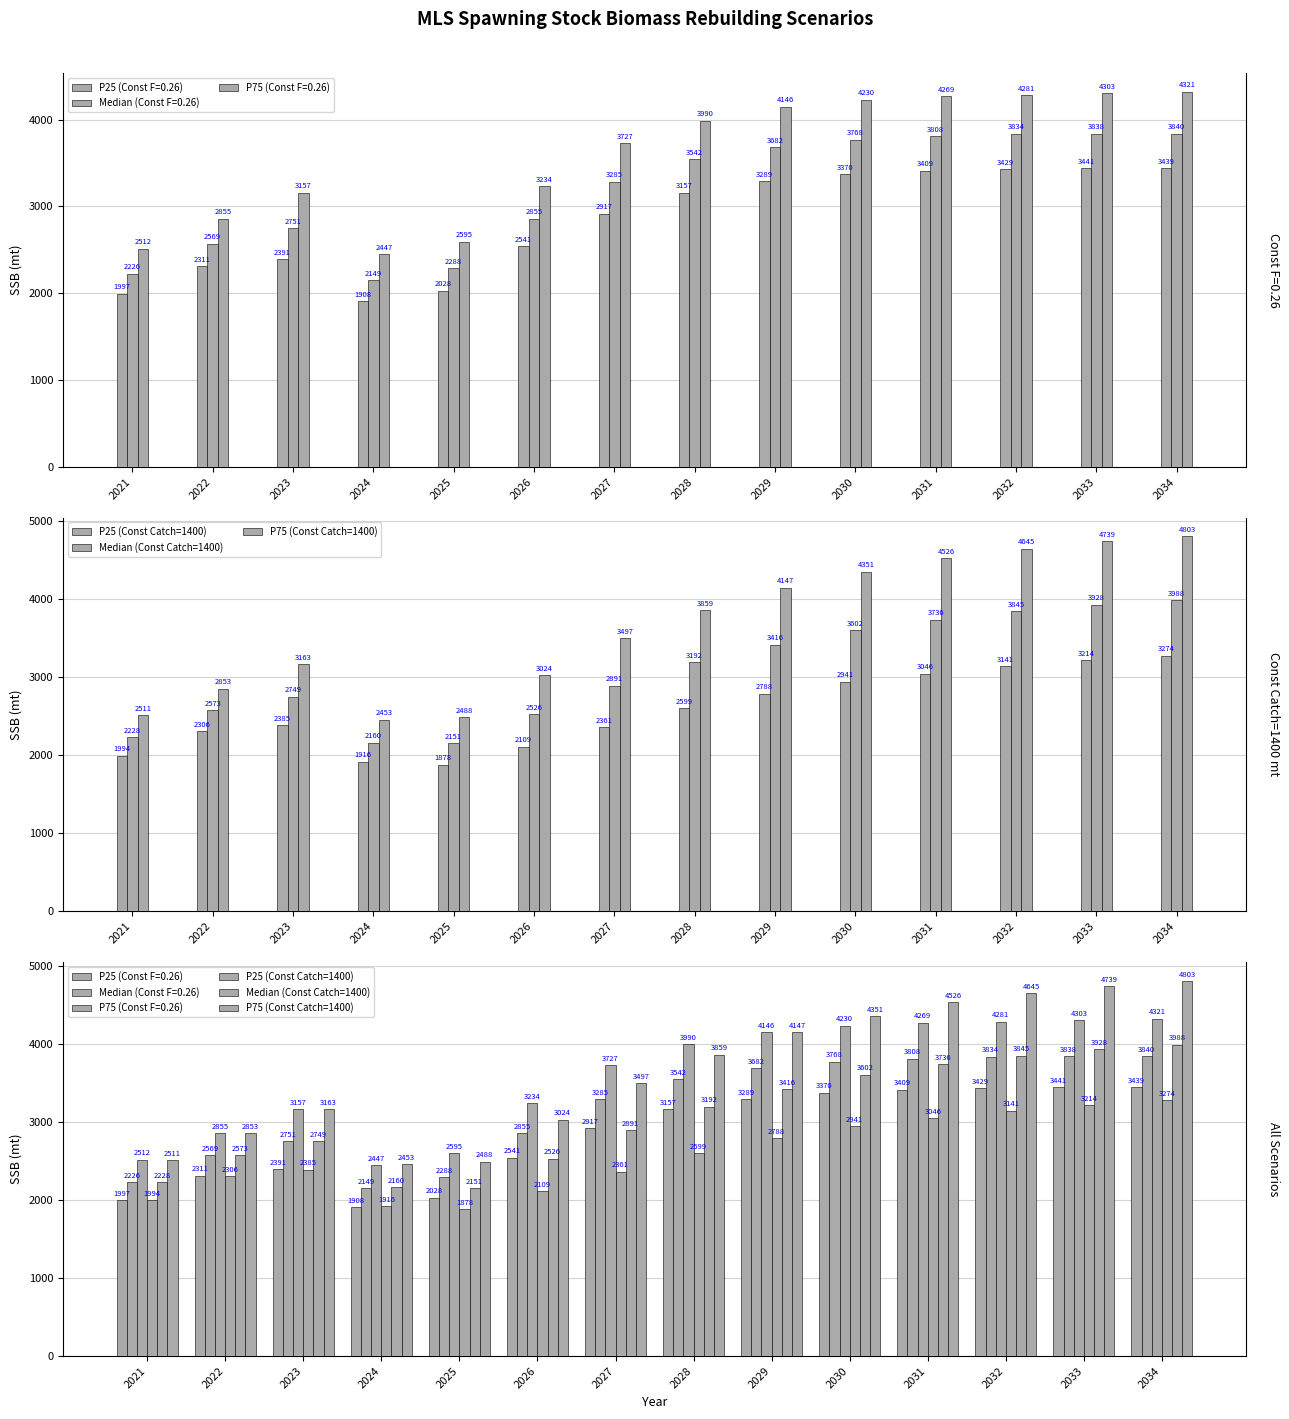

What is the approximate value of Median (Const Catch=1400) at 2033?

3928.6